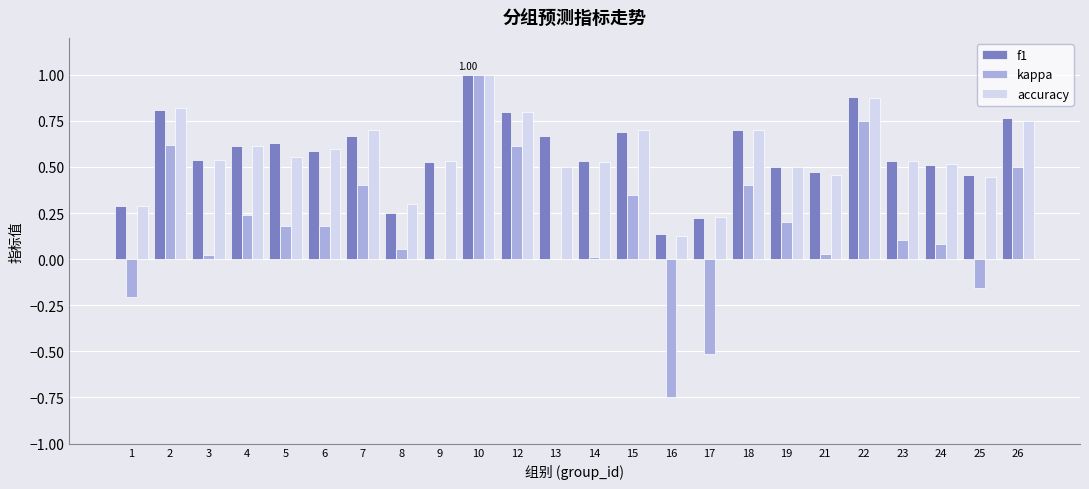

Is the value of f1 at 7 greater than the value of kappa at 9?

Yes